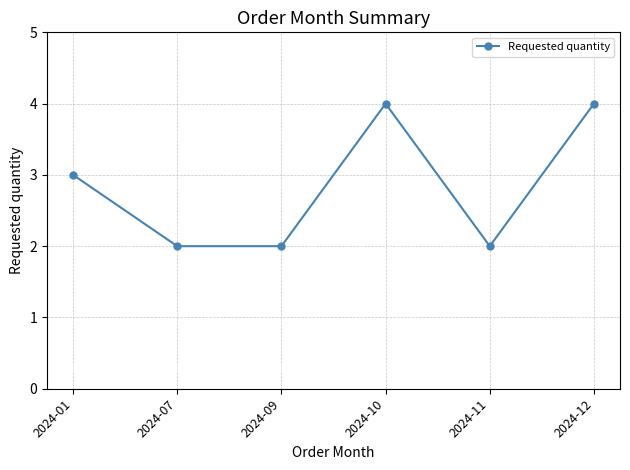

What is the sum of the values at 2024-07 and 2024-10?

6